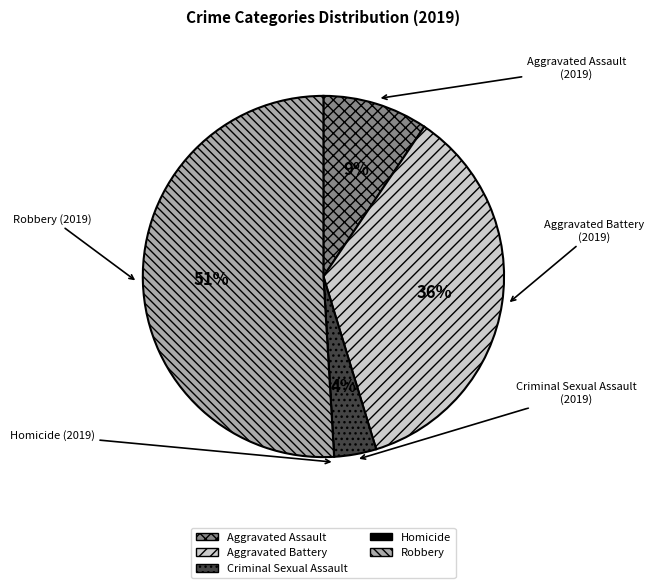

To the nearest percent, what percentage of the pie is Aggravated Battery?

36%